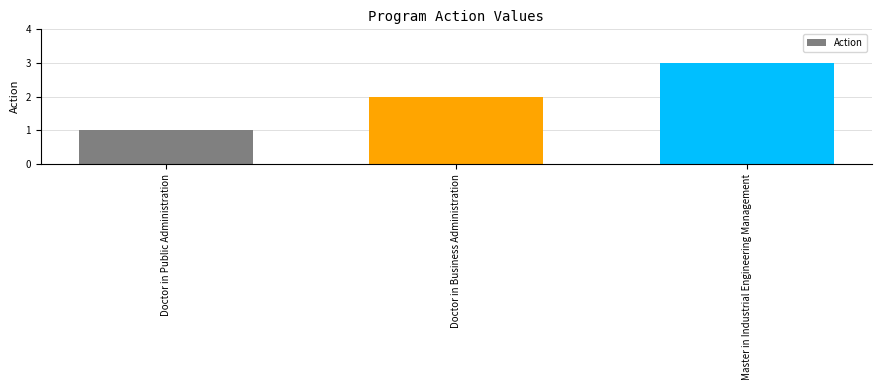

Between Master in Industrial Engineering Management and Doctor in Public Administration, which is larger?

Master in Industrial Engineering Management